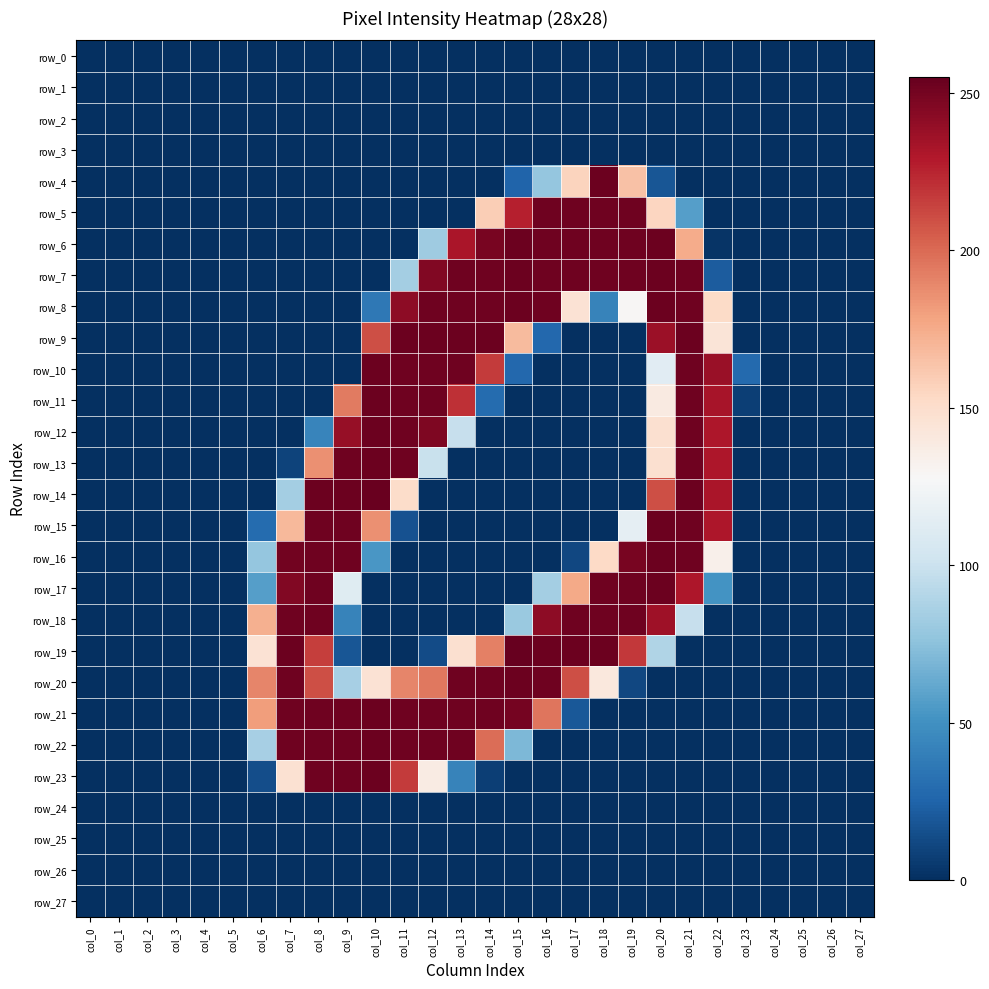

Rank the series at col_0 from highest to lowest value.

row_0, row_1, row_2, row_3, row_4, row_5, row_6, row_7, row_8, row_9, row_10, row_11, row_12, row_13, row_14, row_15, row_16, row_17, row_18, row_19, row_20, row_21, row_22, row_23, row_24, row_25, row_26, row_27